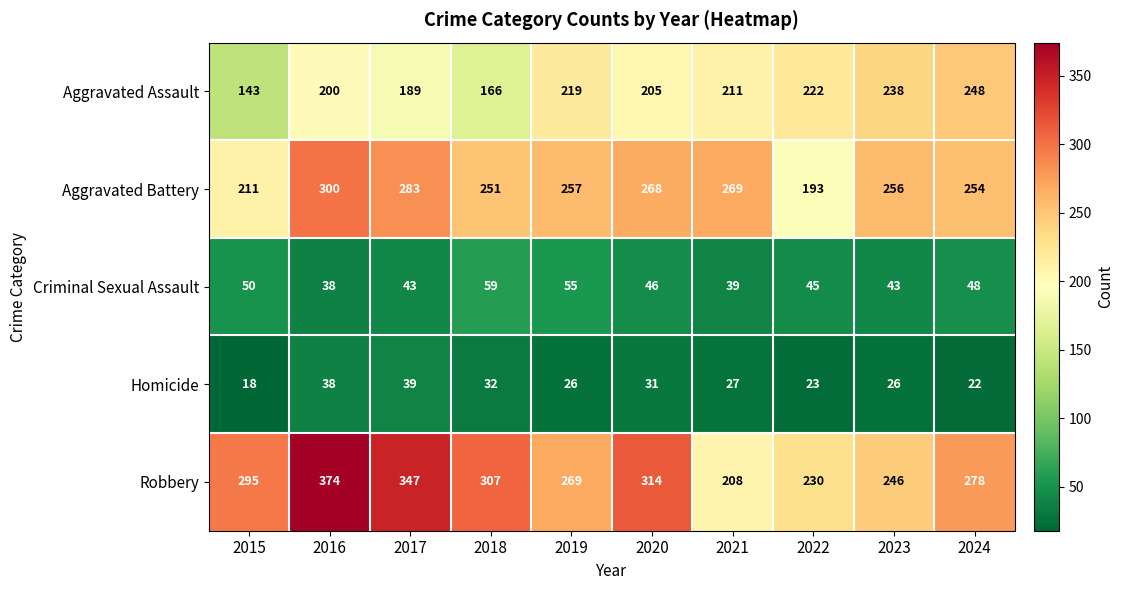

What is the total value across all series at 2020?

864